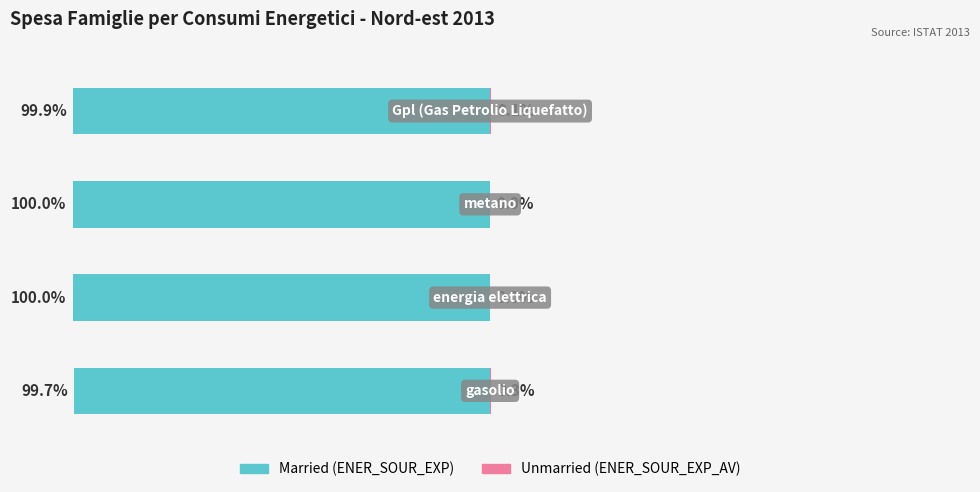

Reading right to left, transcribe all the data shown in this chart.

Married: 3=-99.9	2=-100.0	1=-100.0	0=-99.7
Unmarried: 3=0.1	2=0.0	1=0.0	0=0.3